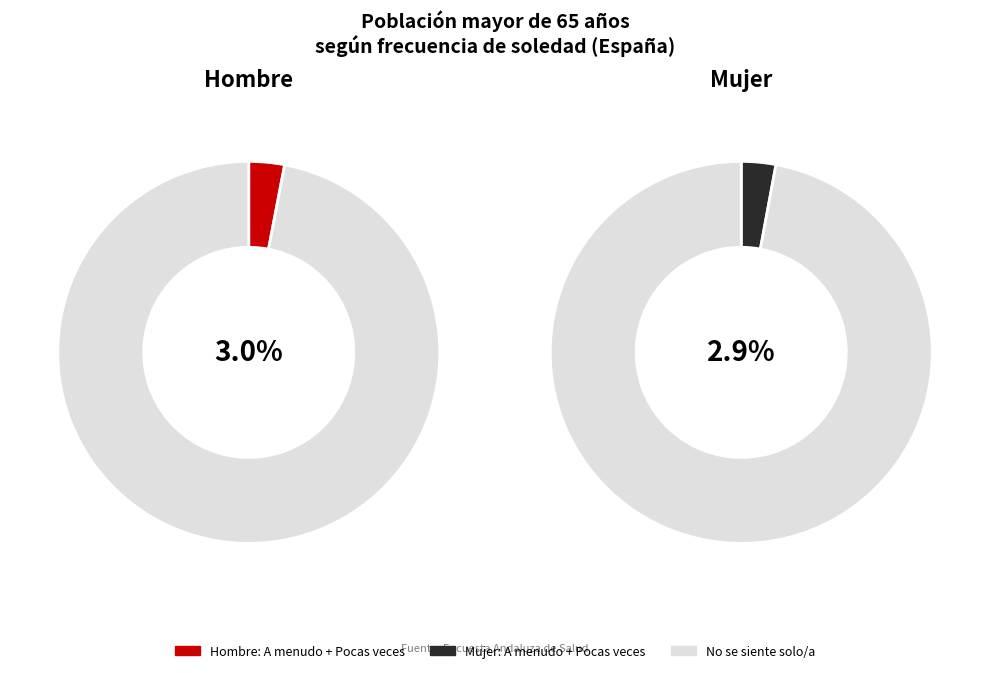

True or false: A menudo accounts for 1% of the total.

True